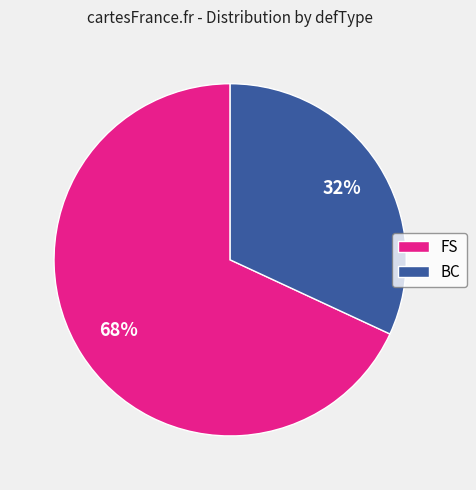

Which slice is the smallest?

BC